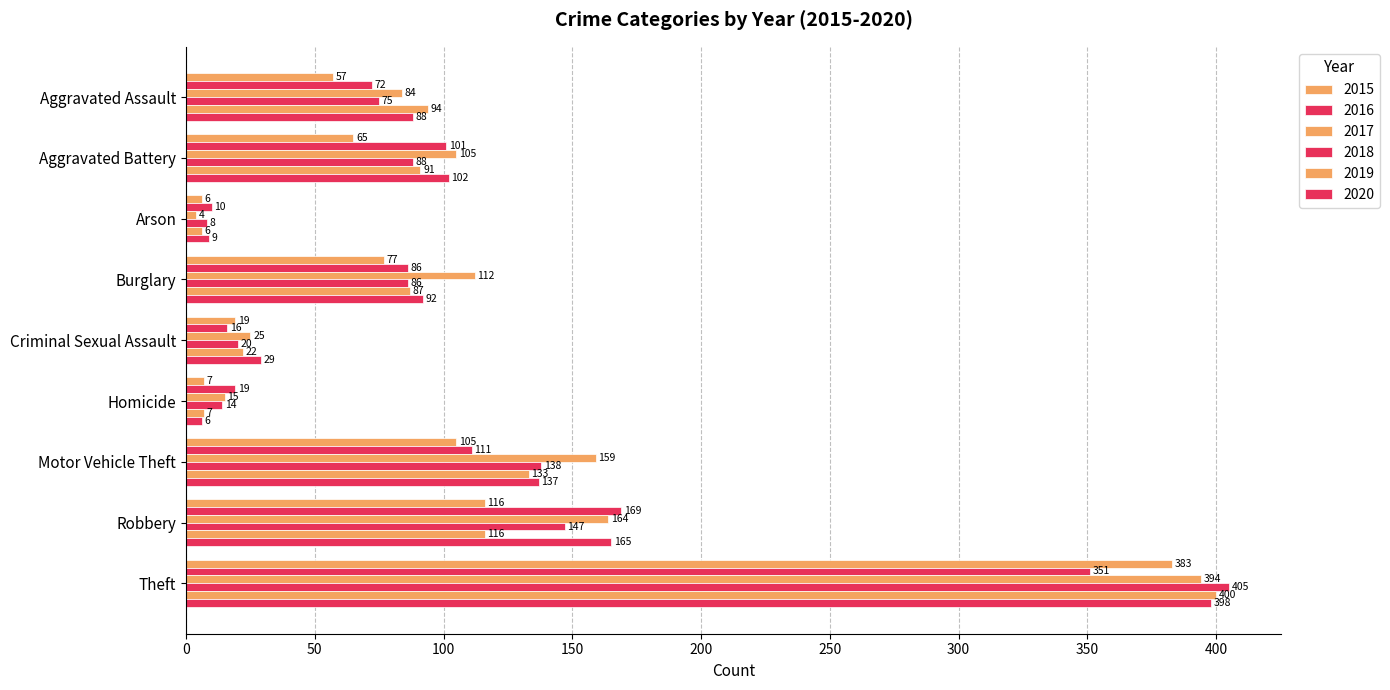

What is the label of the 5th bar from the right?

Criminal Sexual Assault